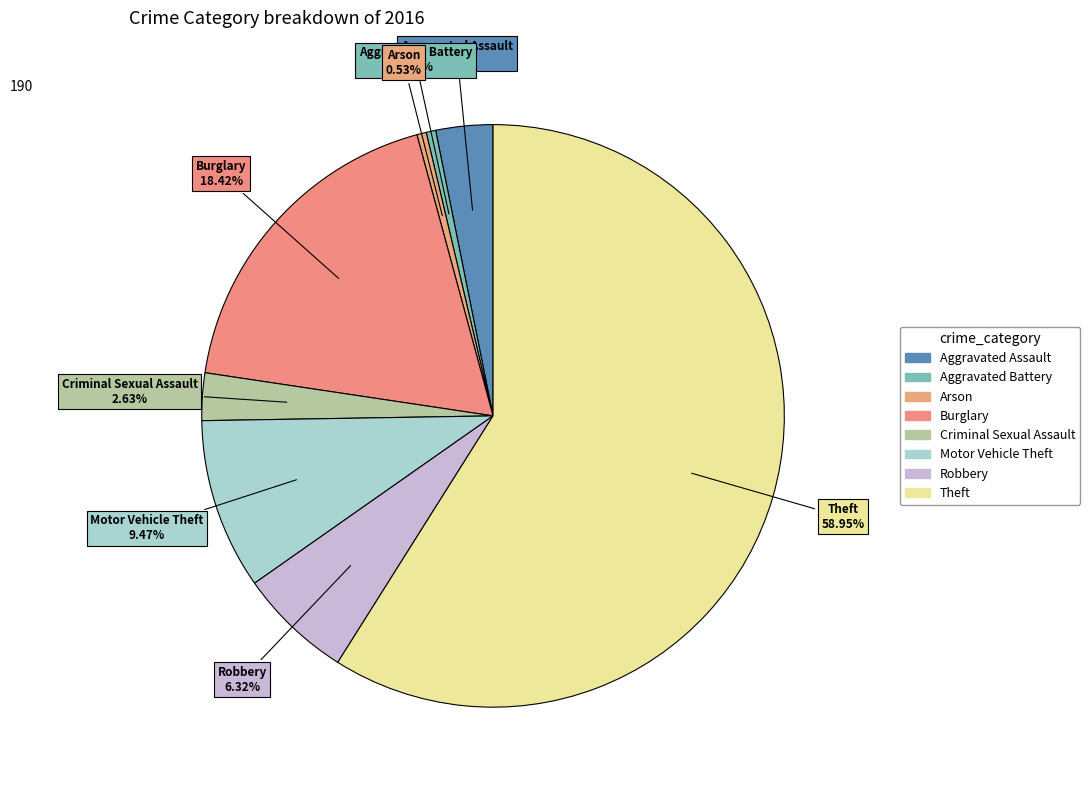

How many slices are in this pie chart?

8